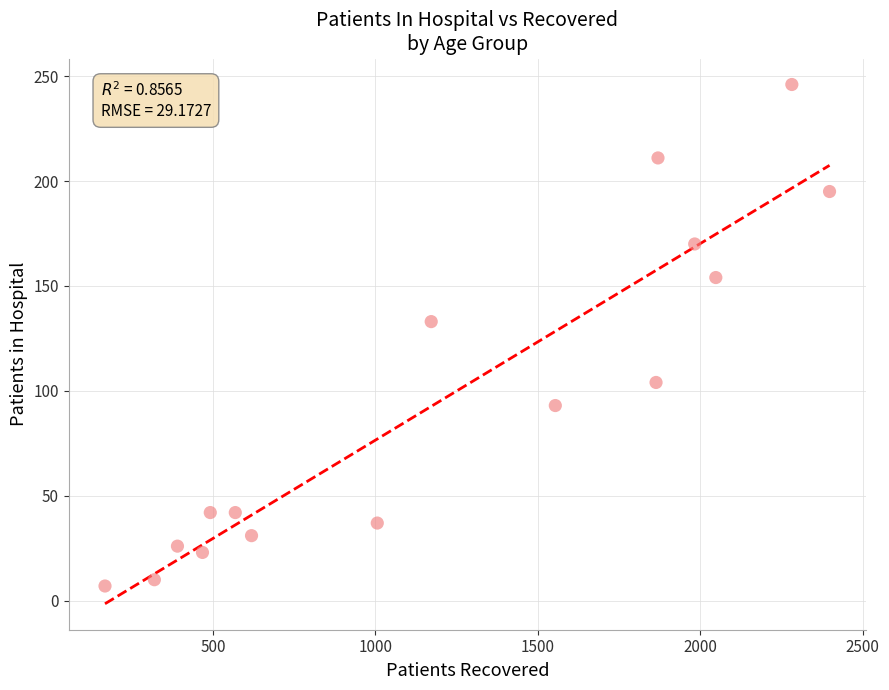

What Y value in the scatter plot is closest to 126?

133